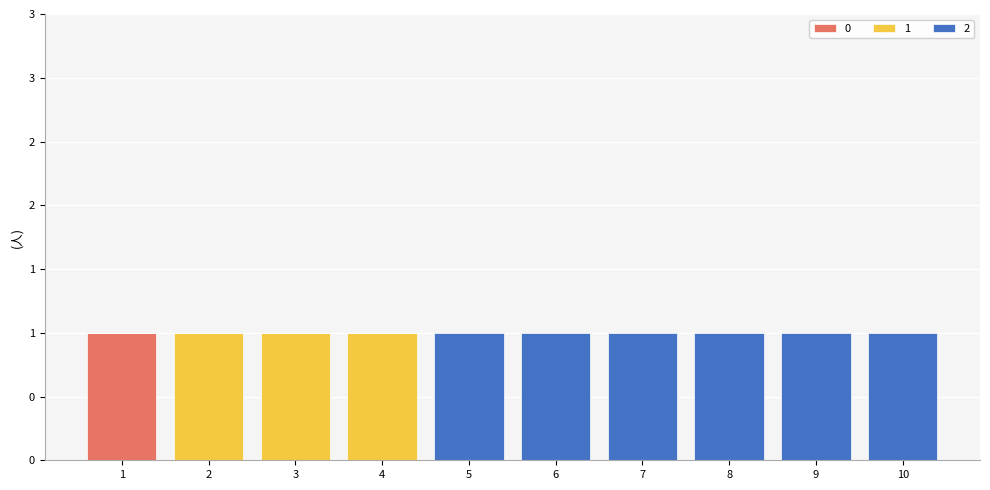

Count the 0 values in the range 0 to 1.

10